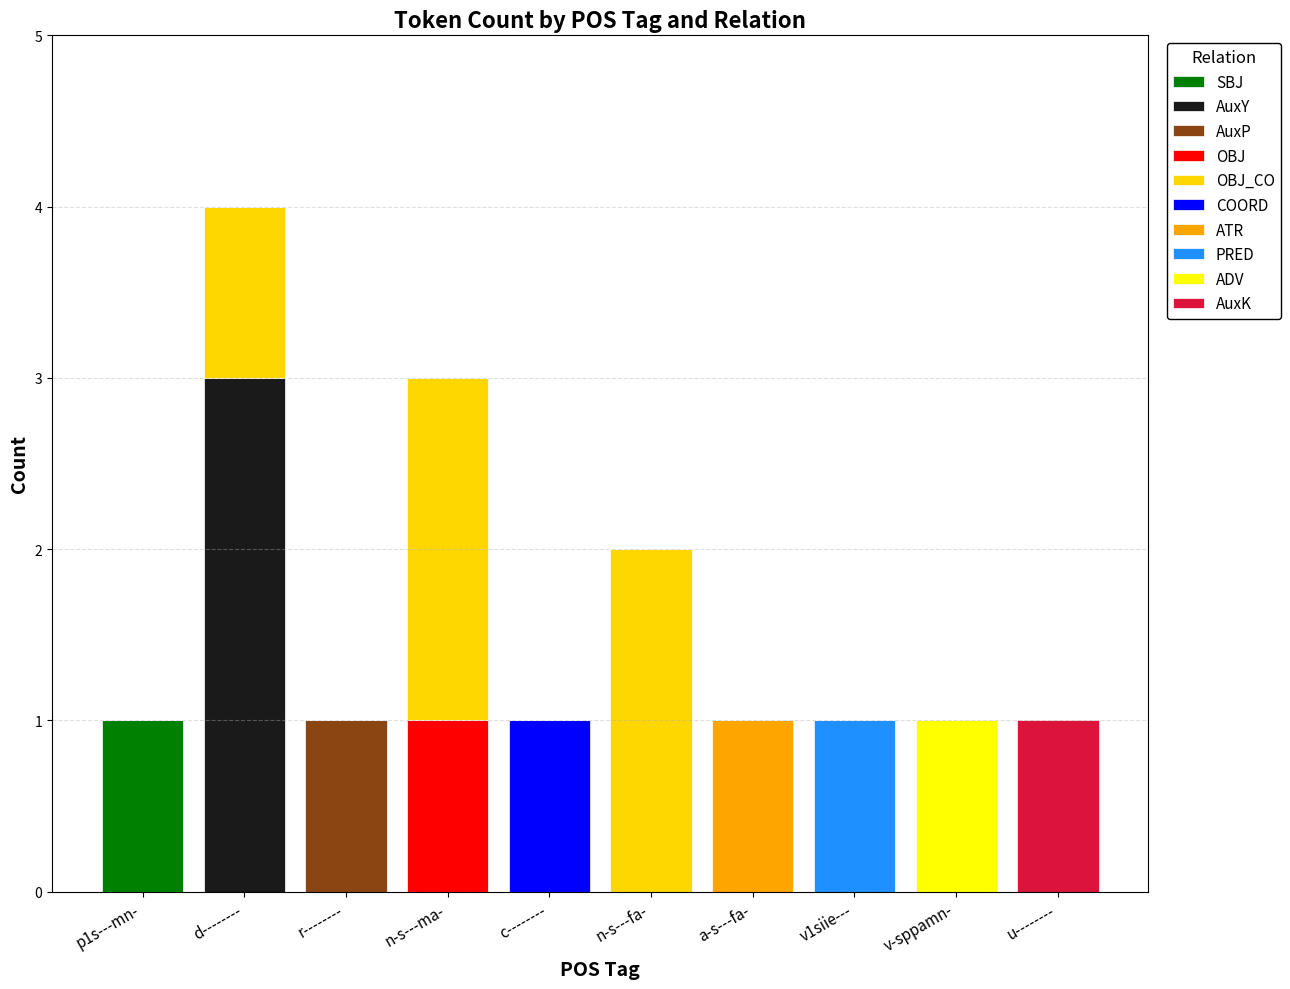

Which category has the highest value in the SBJ series?

p1s---mn-